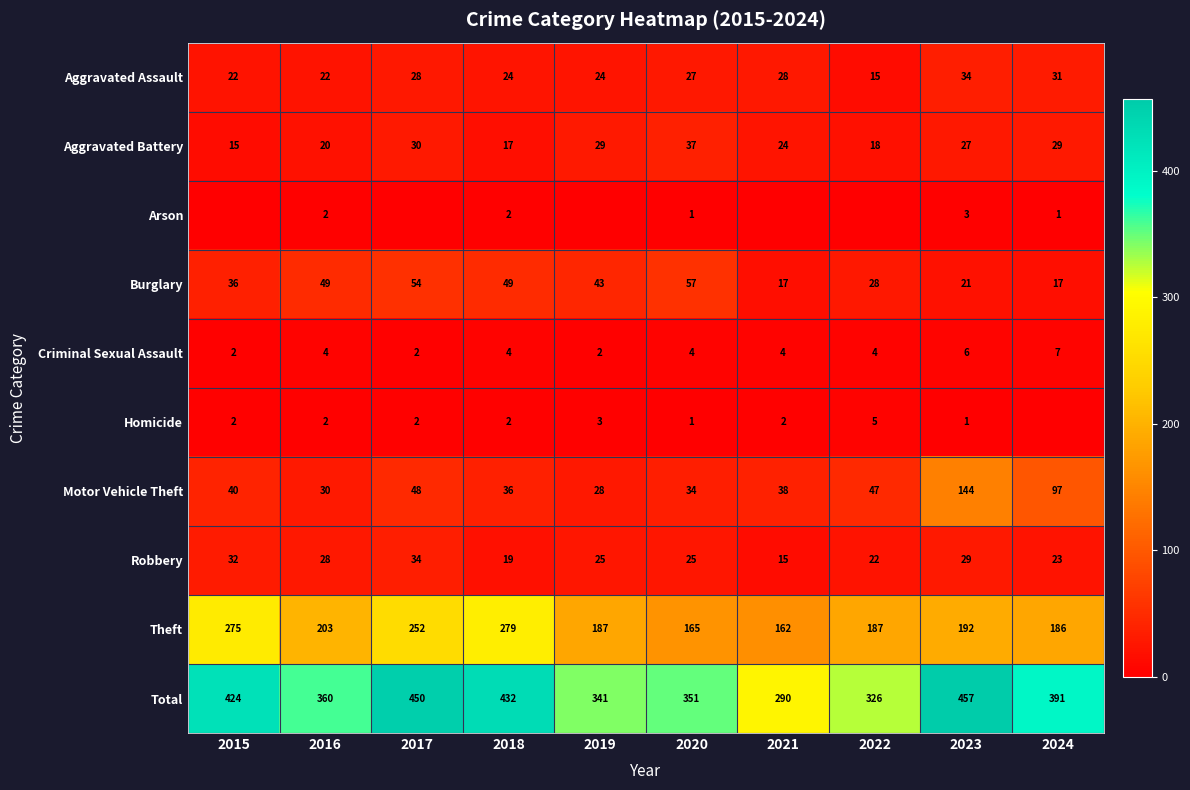

True or false: Motor Vehicle Theft has a value of 34 at 2020.

True